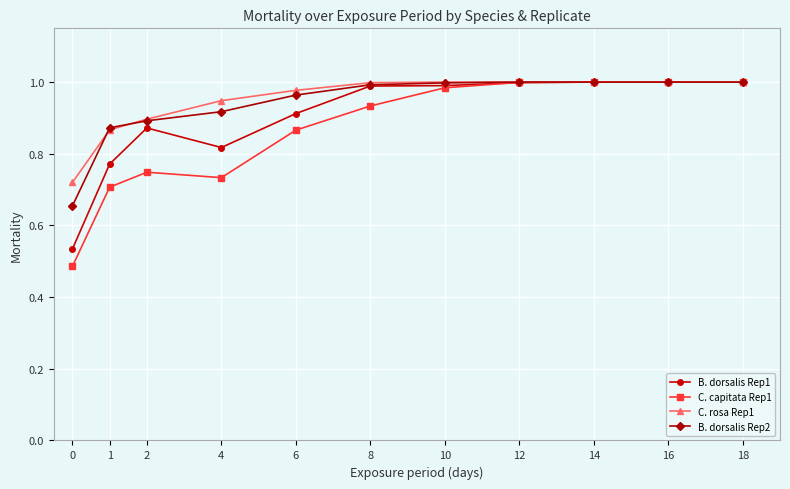

How many data points does each series have?

11